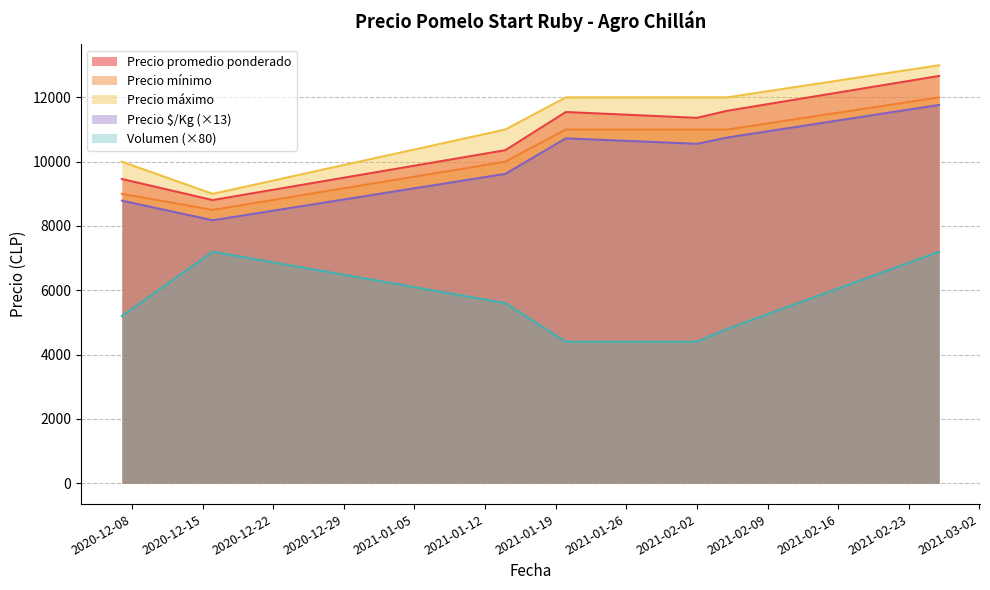

Which series has the largest range (max minus min)?

Precio máximo